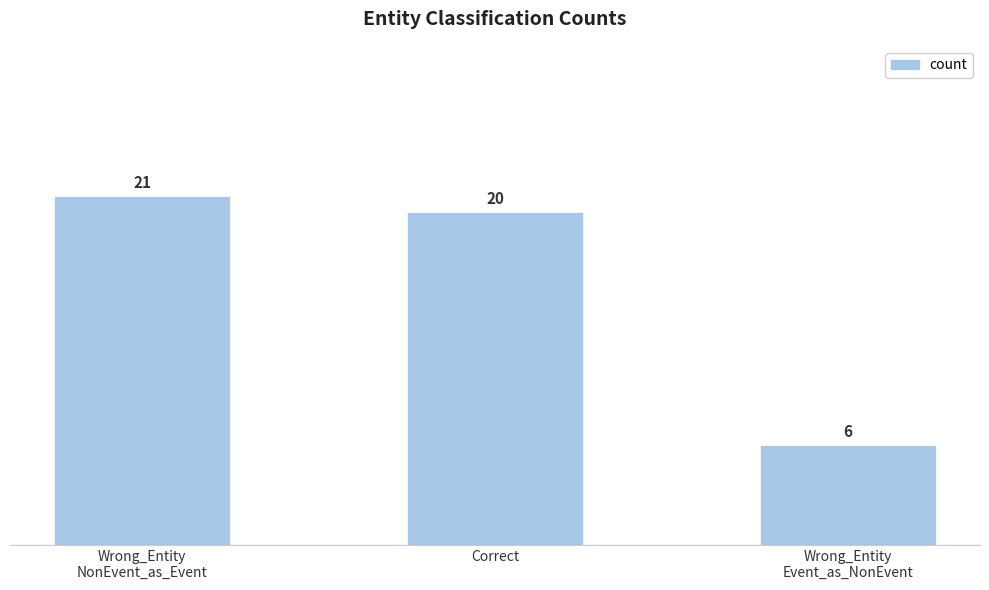

How many bars are there in total?

3